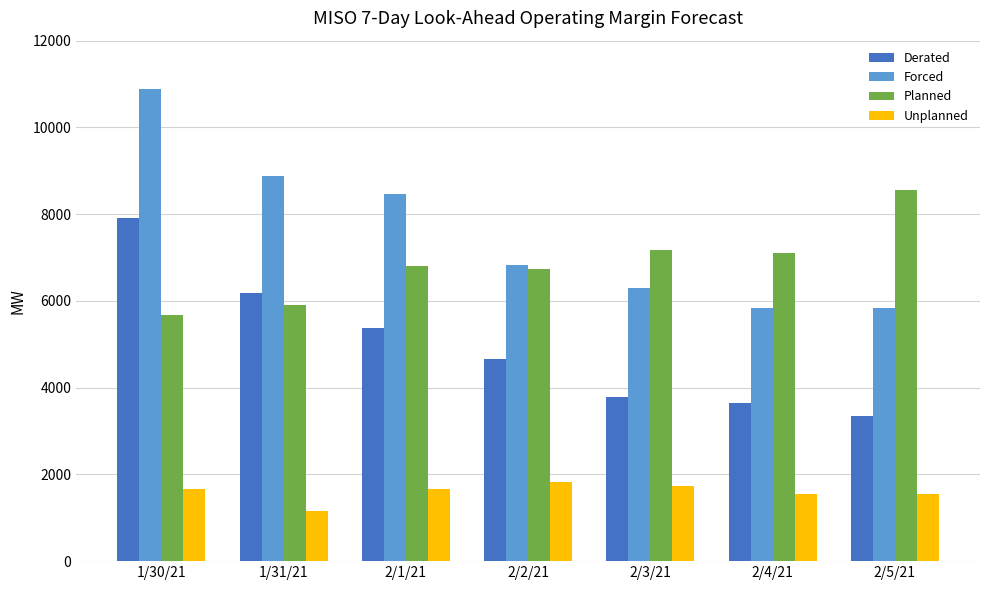

Is it true that Planned equals 5906 at 1/31/21?

True